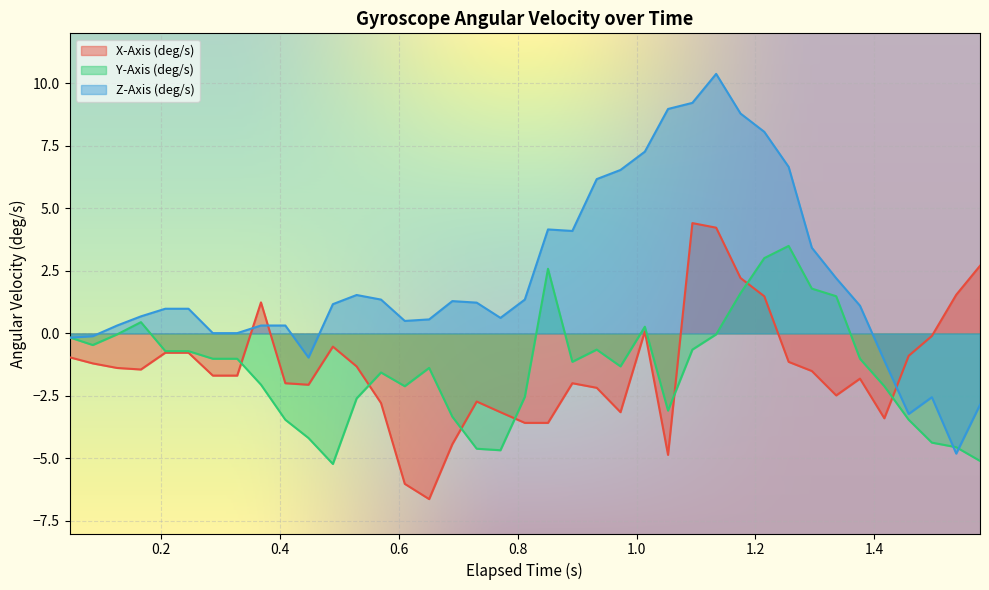

In Z-Axis (deg/s), how many points are lower than both neighbors (excluding endpoints)?

6